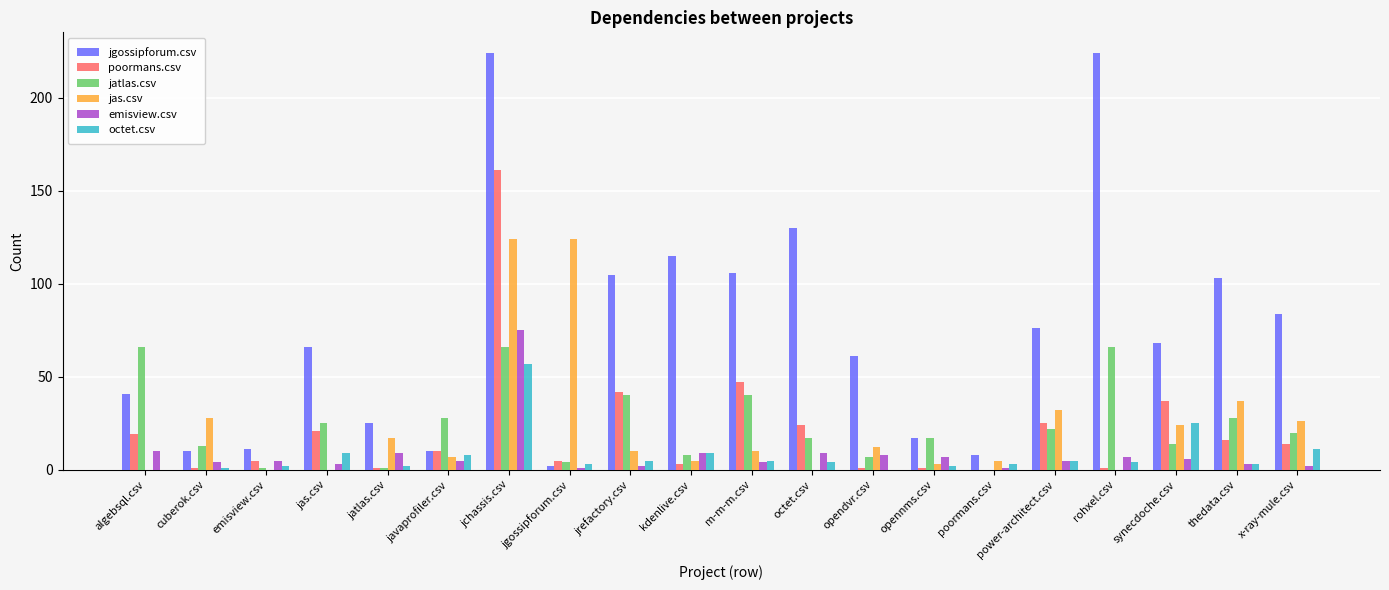

Between jas.csv and jrefactory.csv, which series saw the biggest shift?

jgossipforum.csv